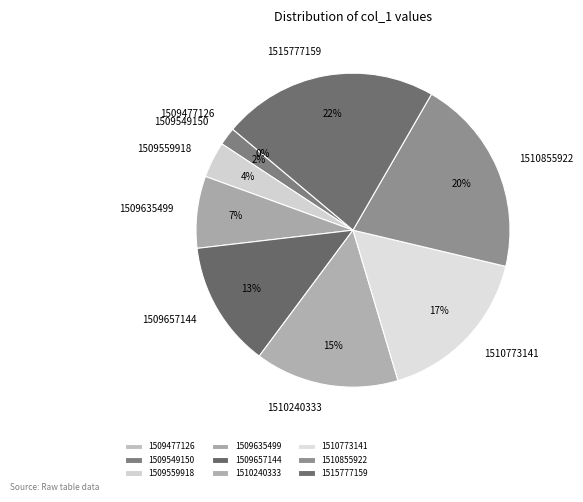

Which category has the biggest portion of the pie?

1515777159